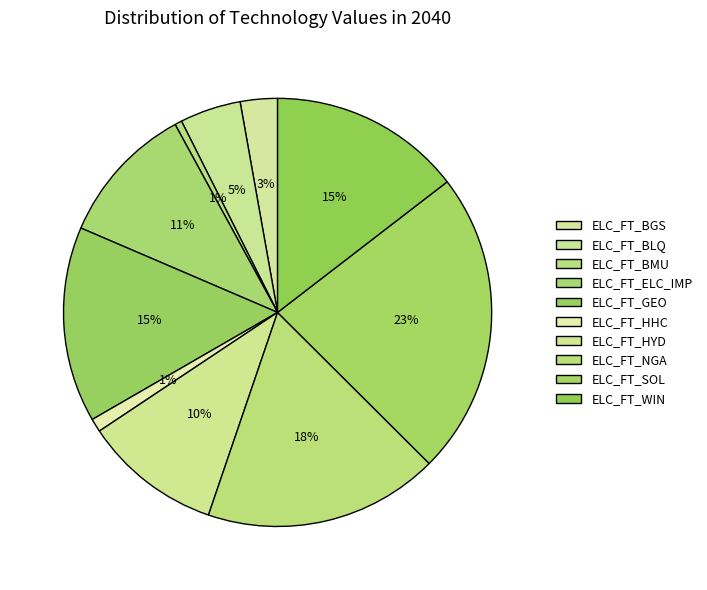

Is there any slice that represents more than half of the pie?

No